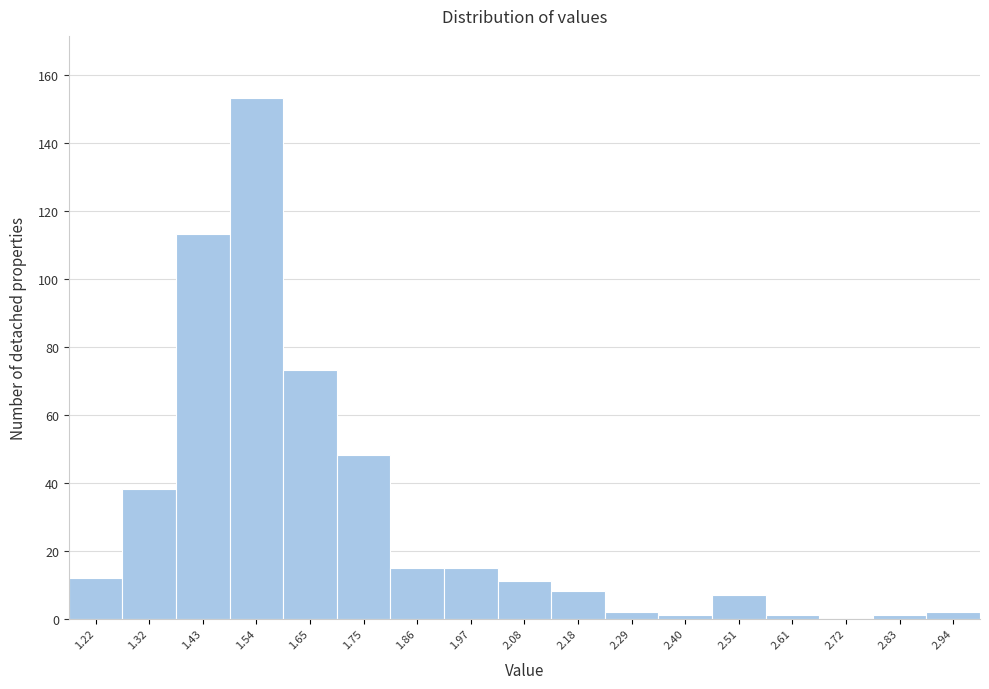

How tall is the bar that spans 1.92 to 2.02 on the x-axis? Neither the bar edges nor the heights are printed on the chart, so give them approximately, as read against the axes.

16